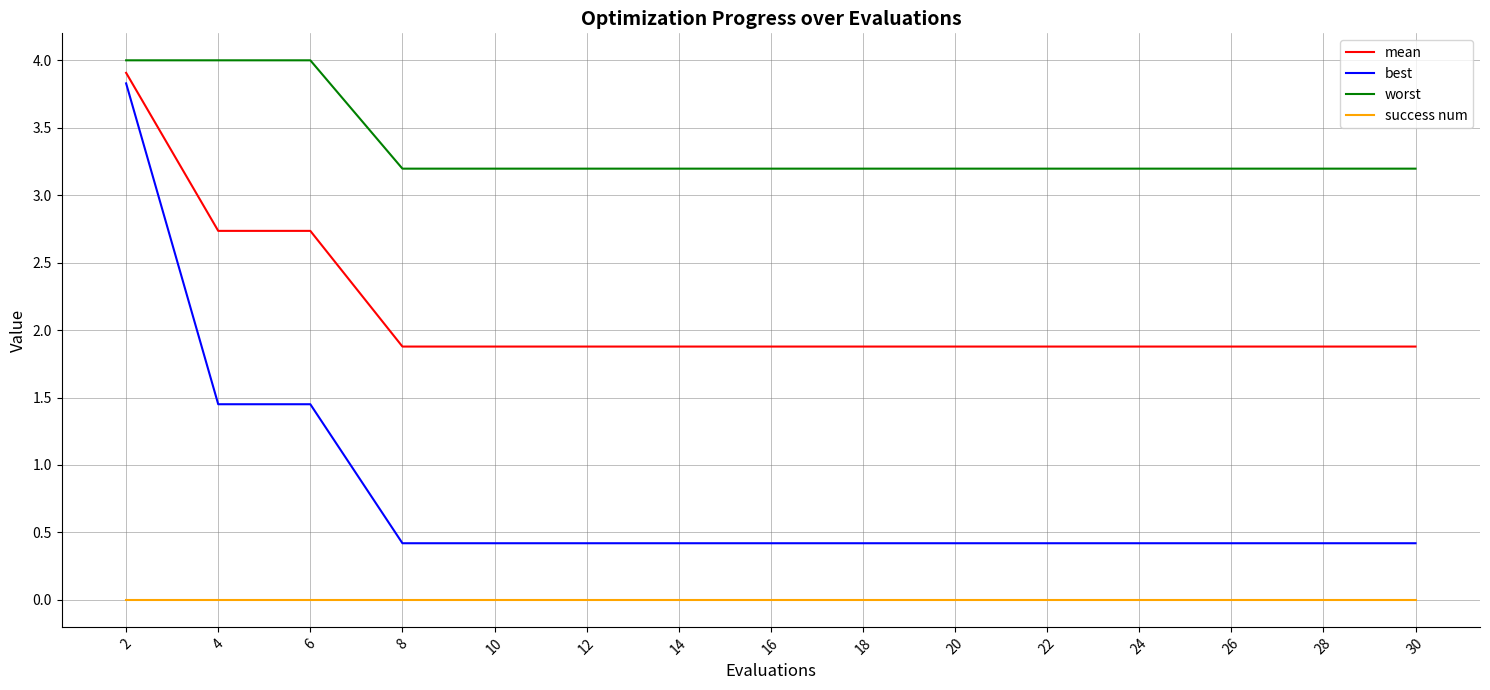

What is the greatest value displayed?

4.0